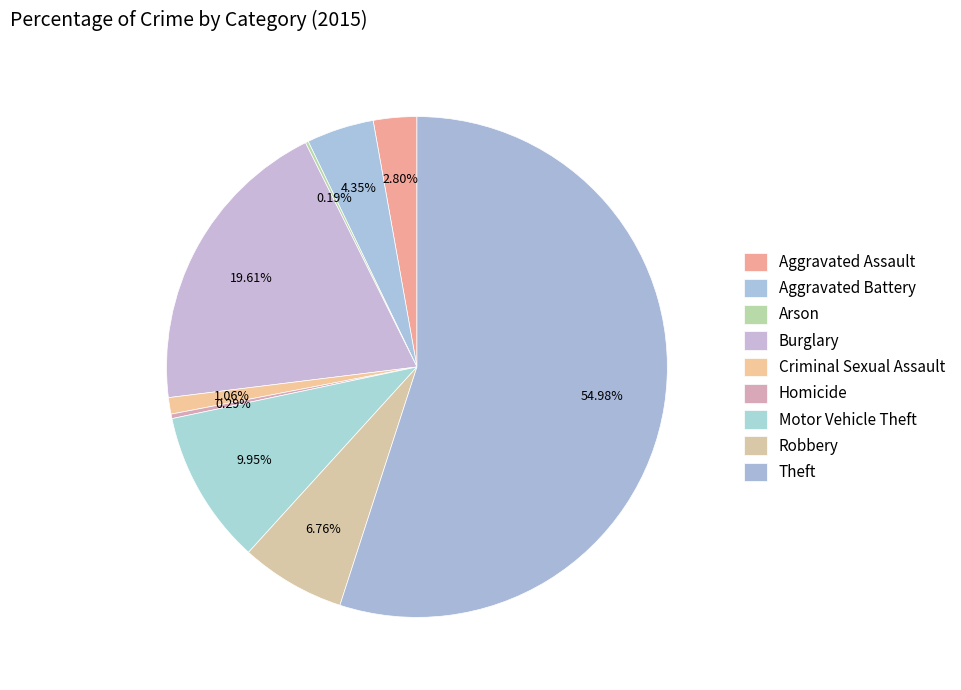

Rank the categories by value from lowest to highest.

Arson, Homicide, Criminal Sexual Assault, Aggravated Assault, Aggravated Battery, Robbery, Motor Vehicle Theft, Burglary, Theft